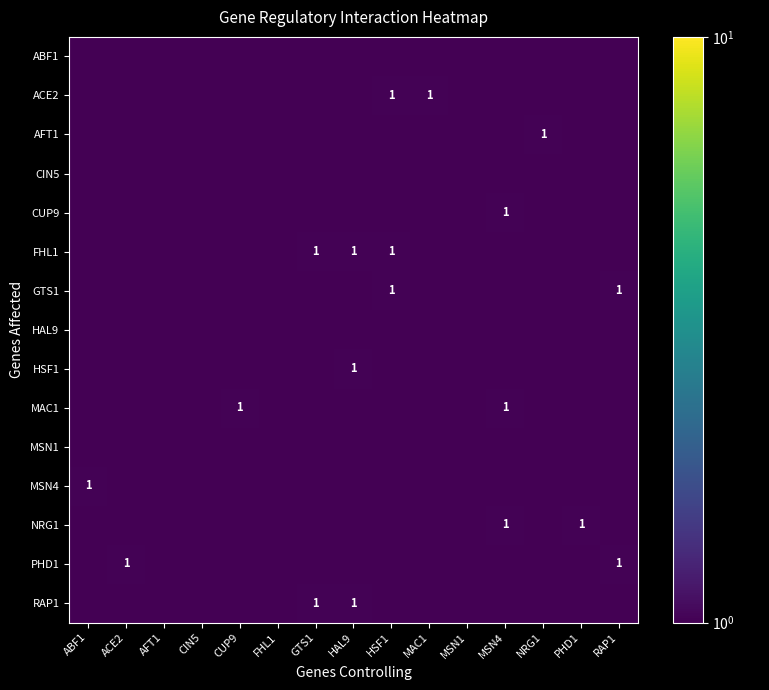

At how many categories does at least one series exceed 0?

15